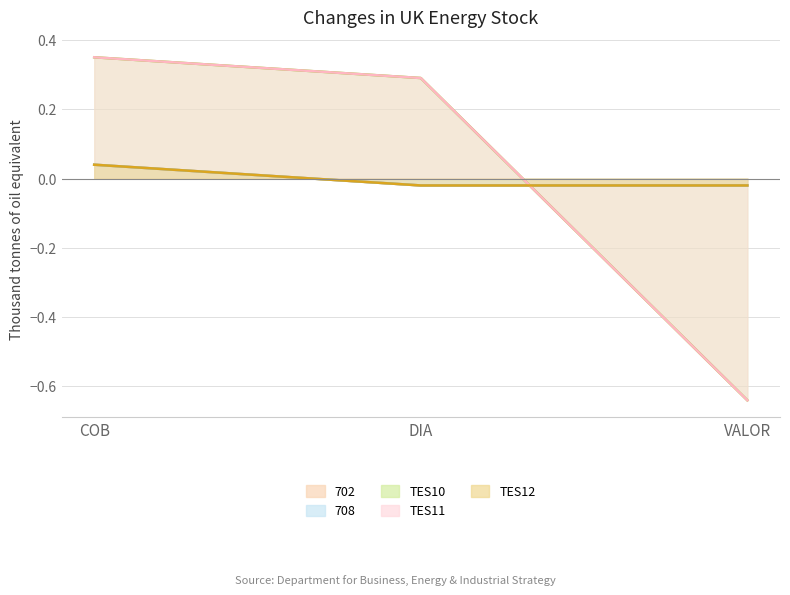

Which has a higher value, VALOR or DIA?

VALOR